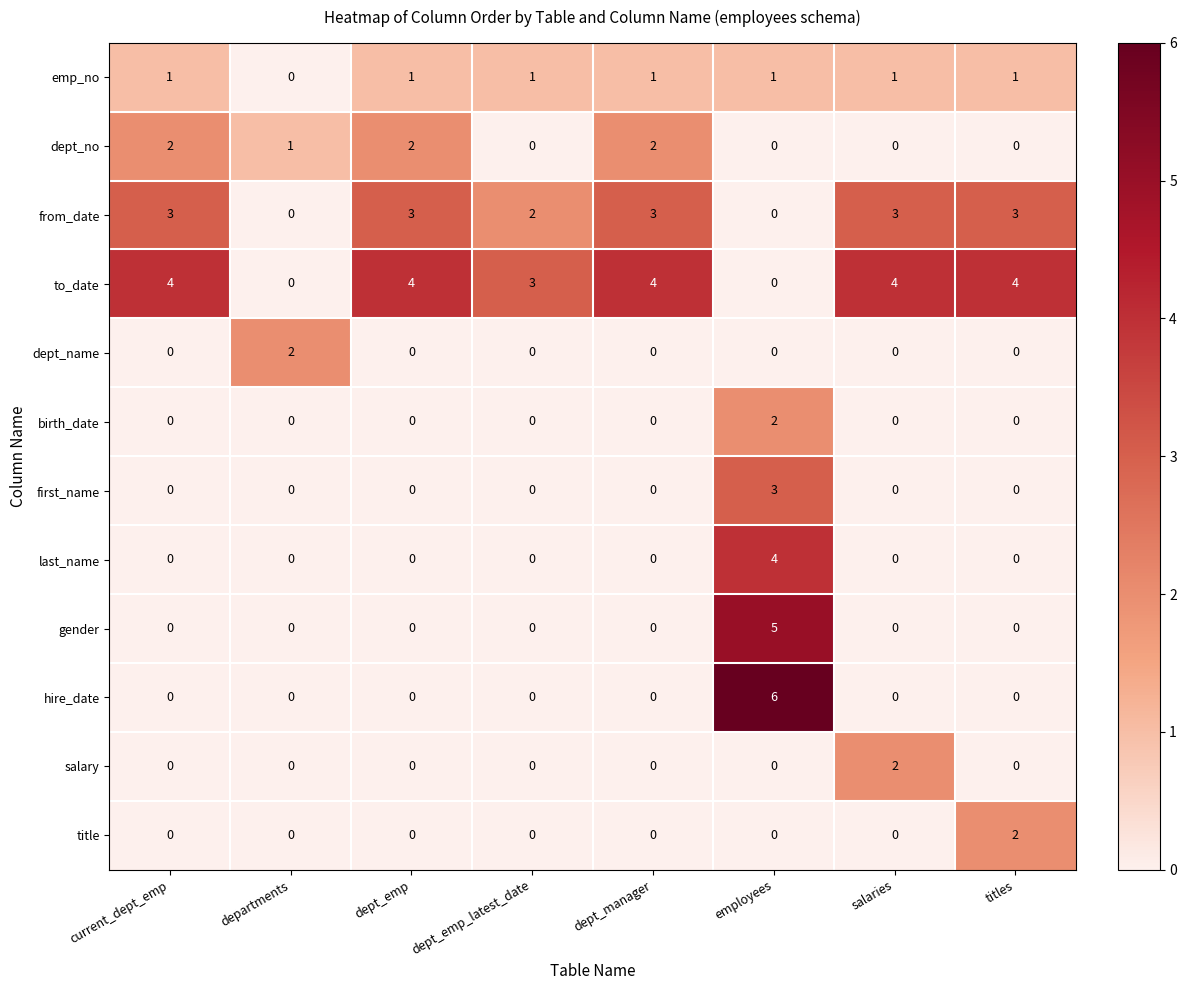

Which label corresponds to the largest value in the chart?

employees